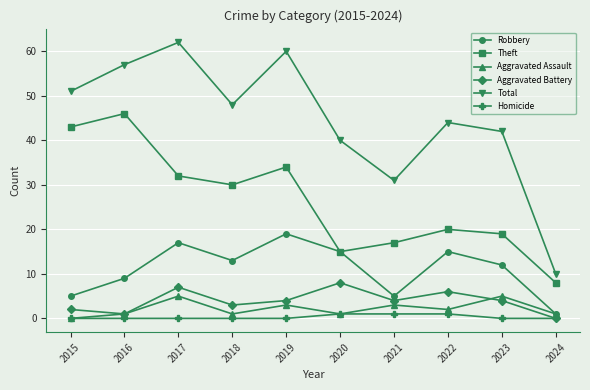

What is the difference between the highest and lowest values at 2021?

30